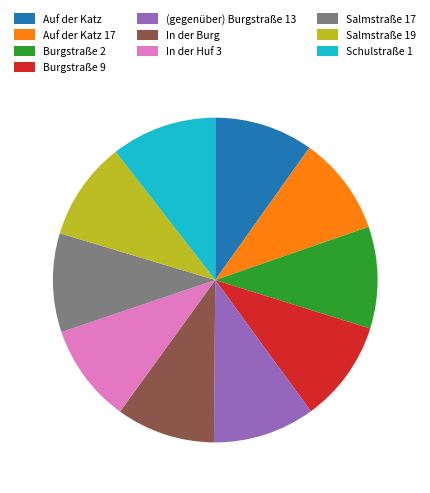

Does In der Huf 3 represent more than half of the total?

No